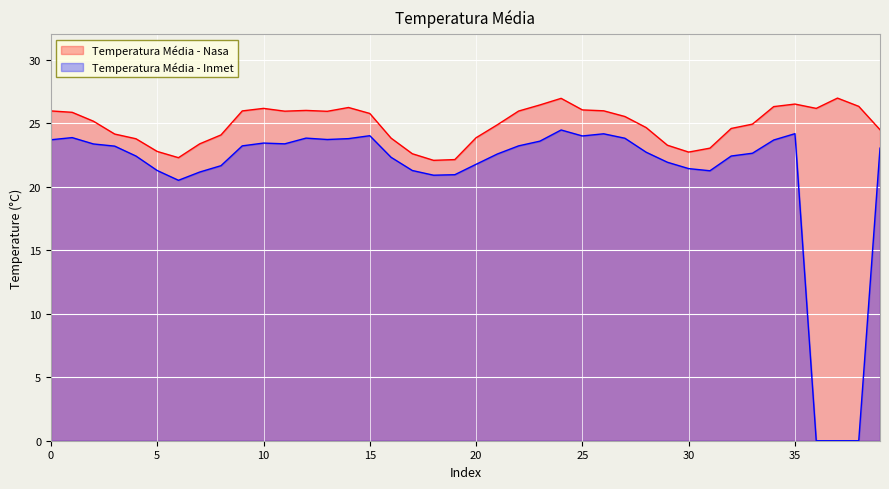

True or false: Temperatura Média - Nasa has a value of 42.5 at 23.

False